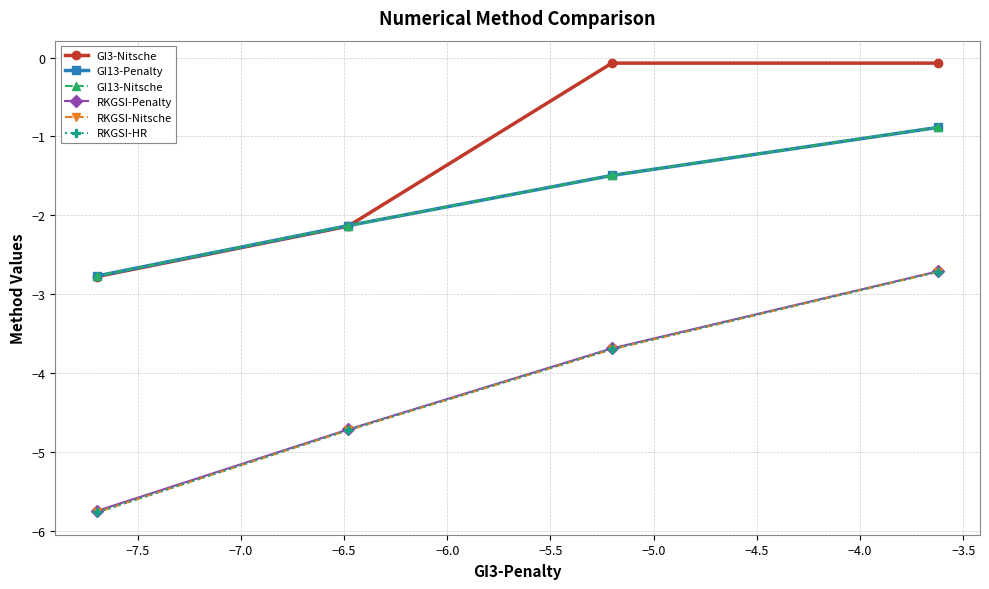

What is the value of the GI3-Nitsche point at the 1st from the left?

-2.8